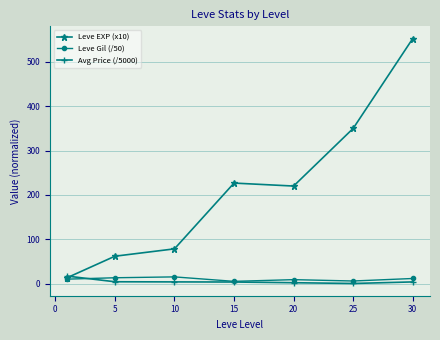

After their last crossing, which series has the higher values: Leve EXP (x10) or Avg Price (/5000)?

Leve EXP (x10)